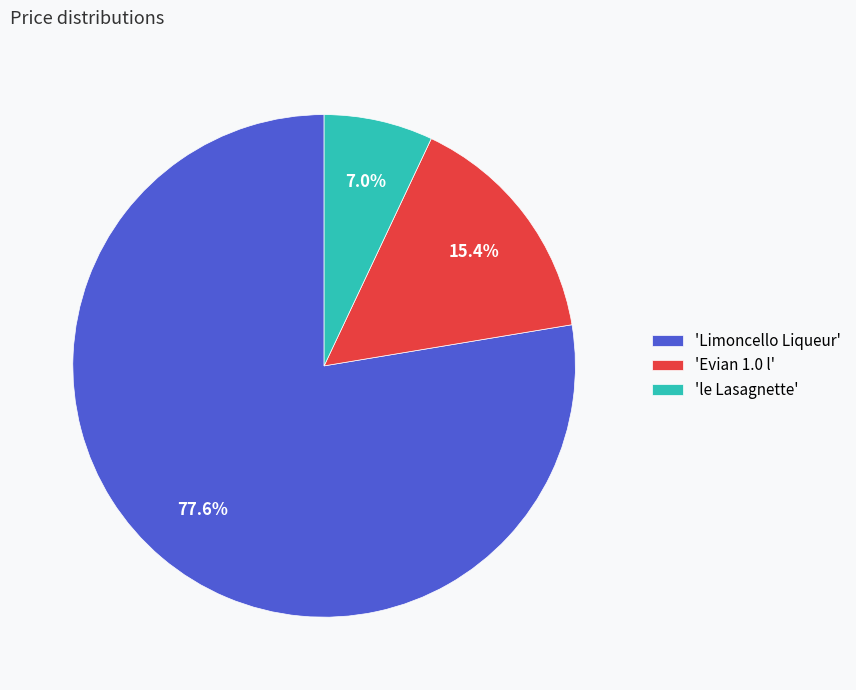

Which category has the biggest portion of the pie?

'Limoncello Liqueur'